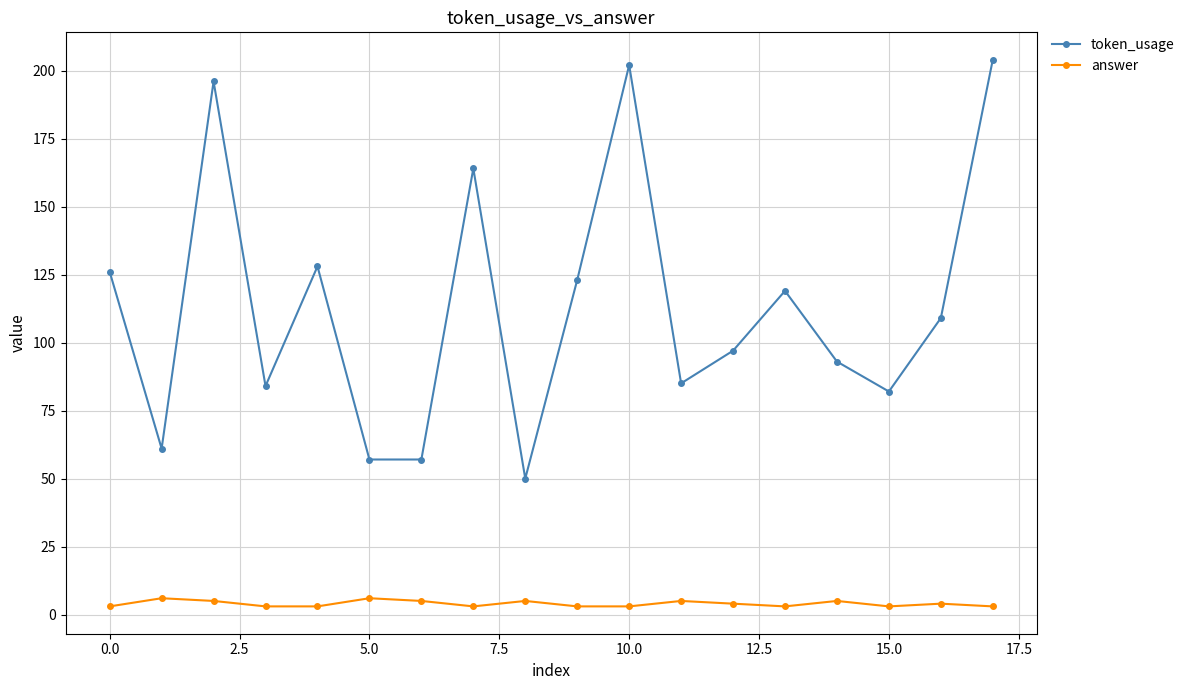

What is the difference between the maximum and minimum values in the token_usage series?

154